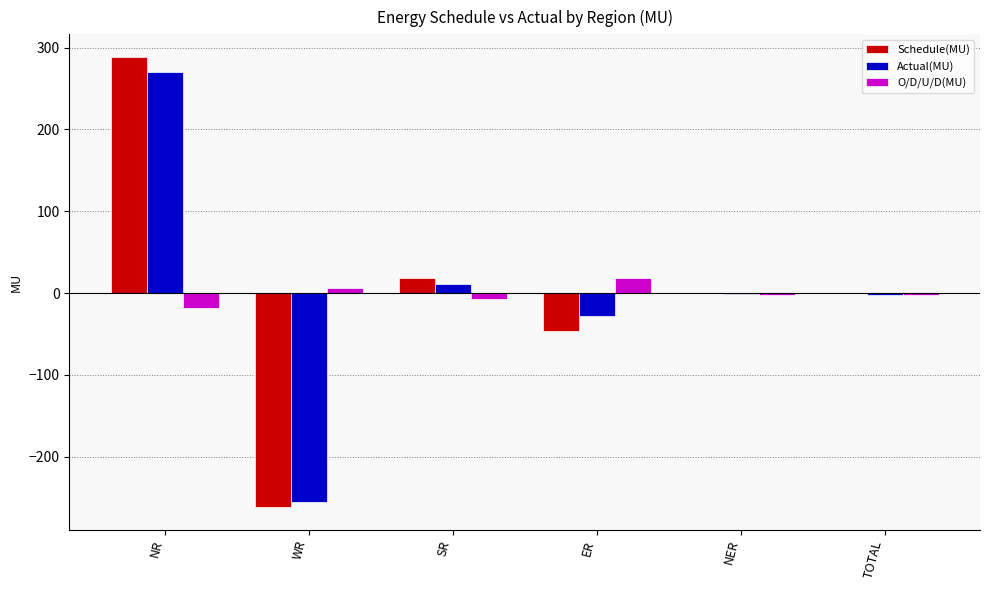

At which category does the chart reach its peak across all series?

NR